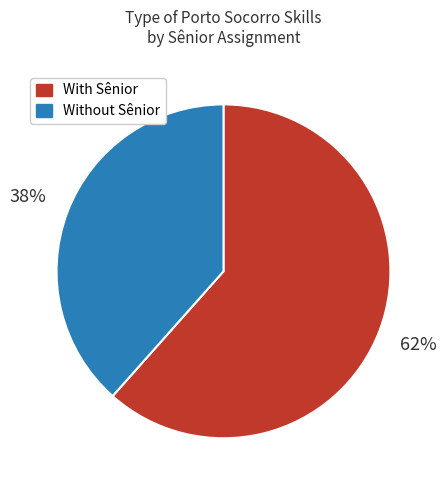

To the nearest percent, what is the average slice percentage?

50%